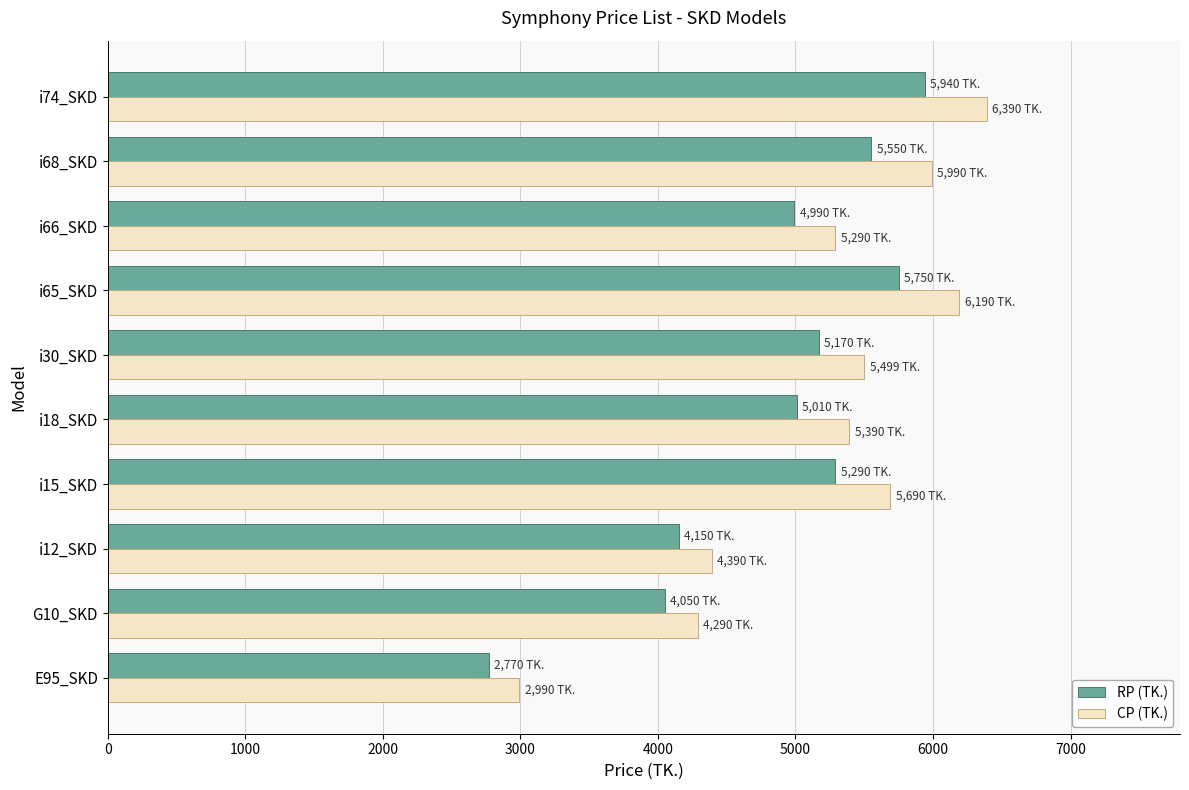

What is the difference between the highest and lowest values at G10_SKD?

240